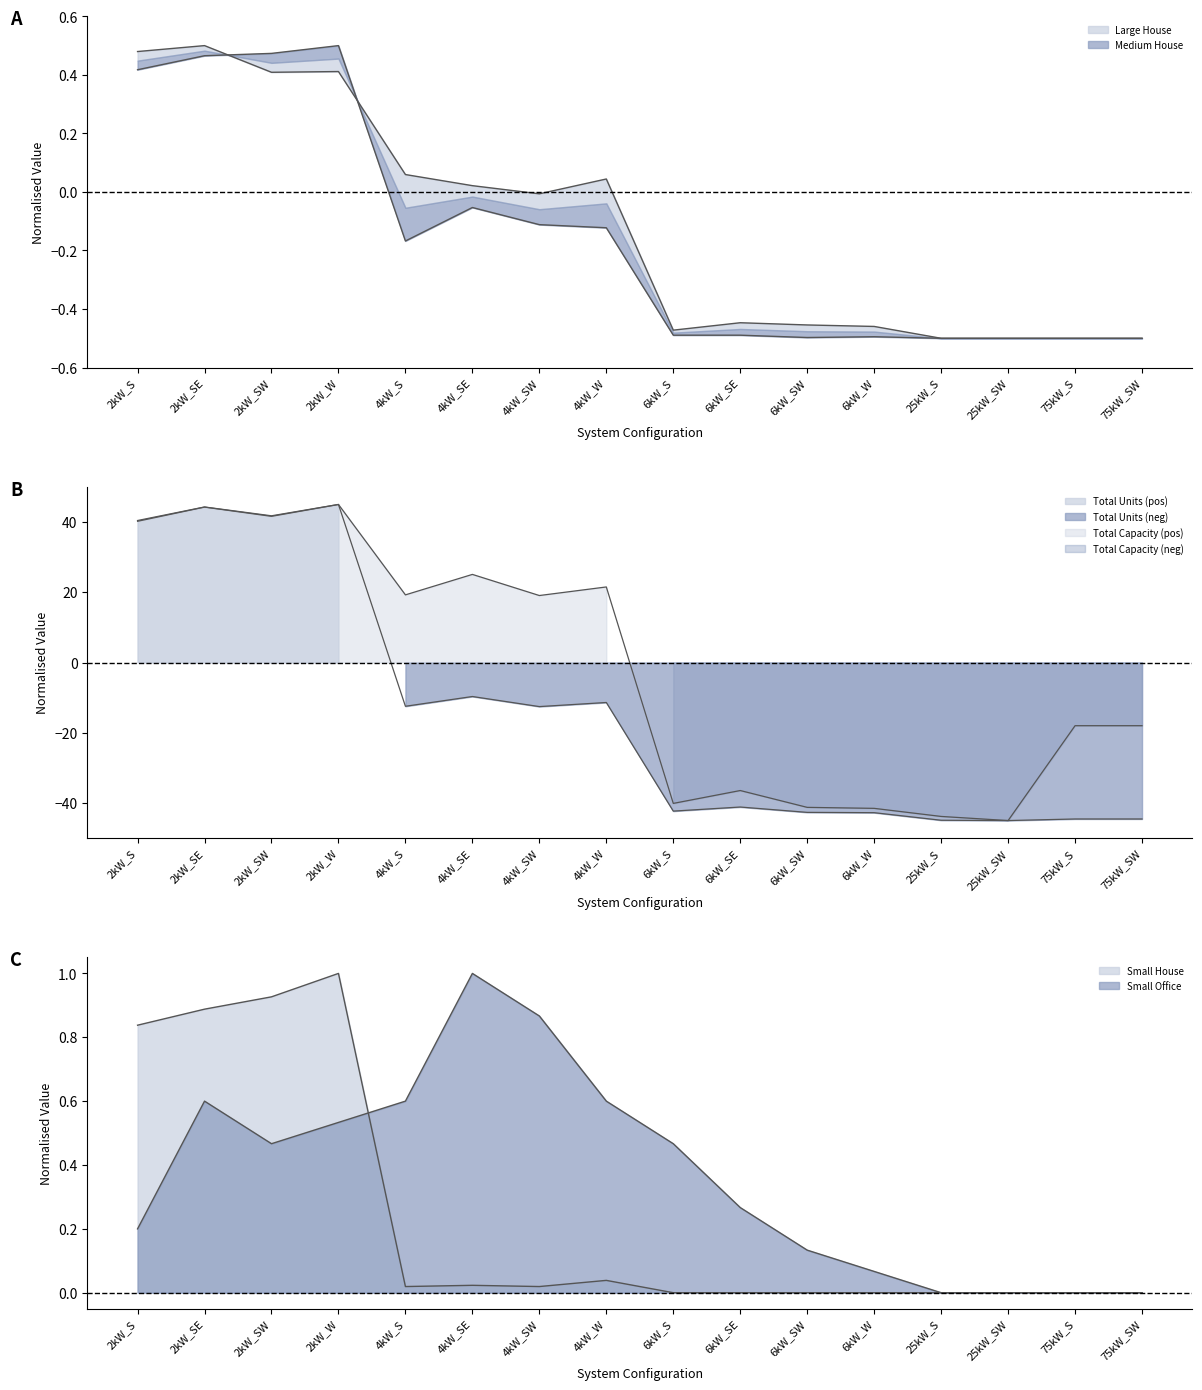

What is the difference between the second highest and minimum values in the Total Units series?

89.3